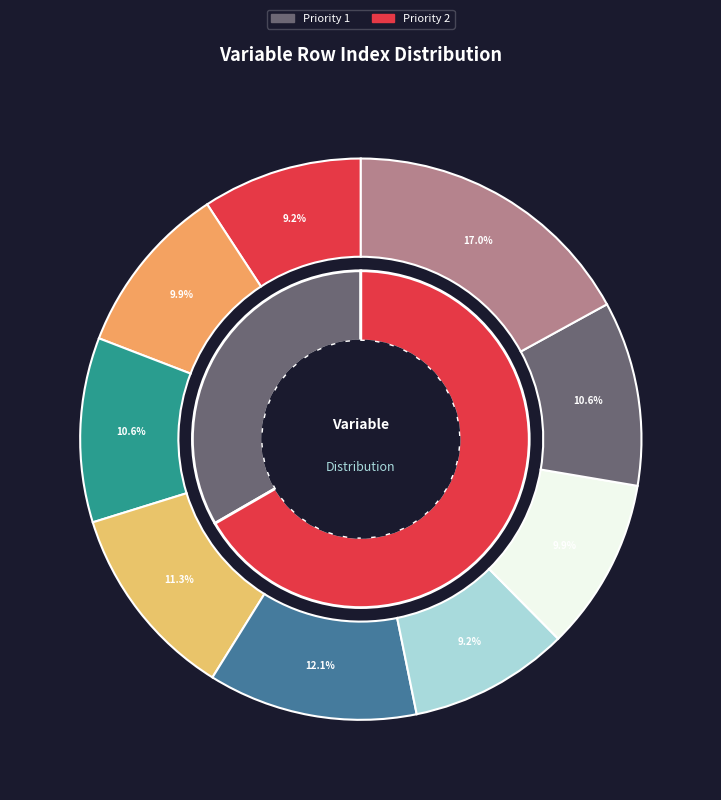

To the nearest percent, what is the difference between the largest and smallest slice percentages?

8%